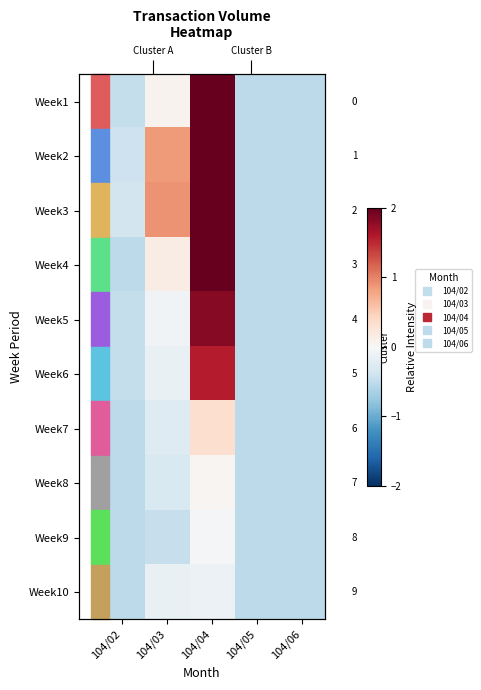

How many data points does each series have?

5